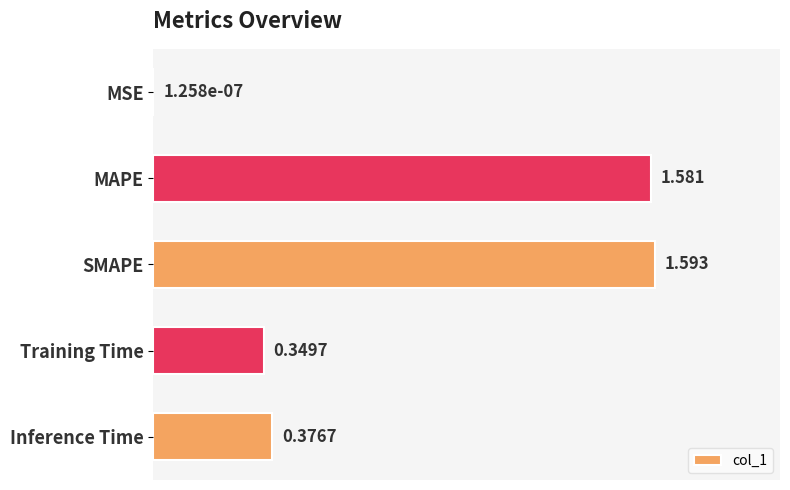

Are the bars grouped side by side (vs. stacked)?

No